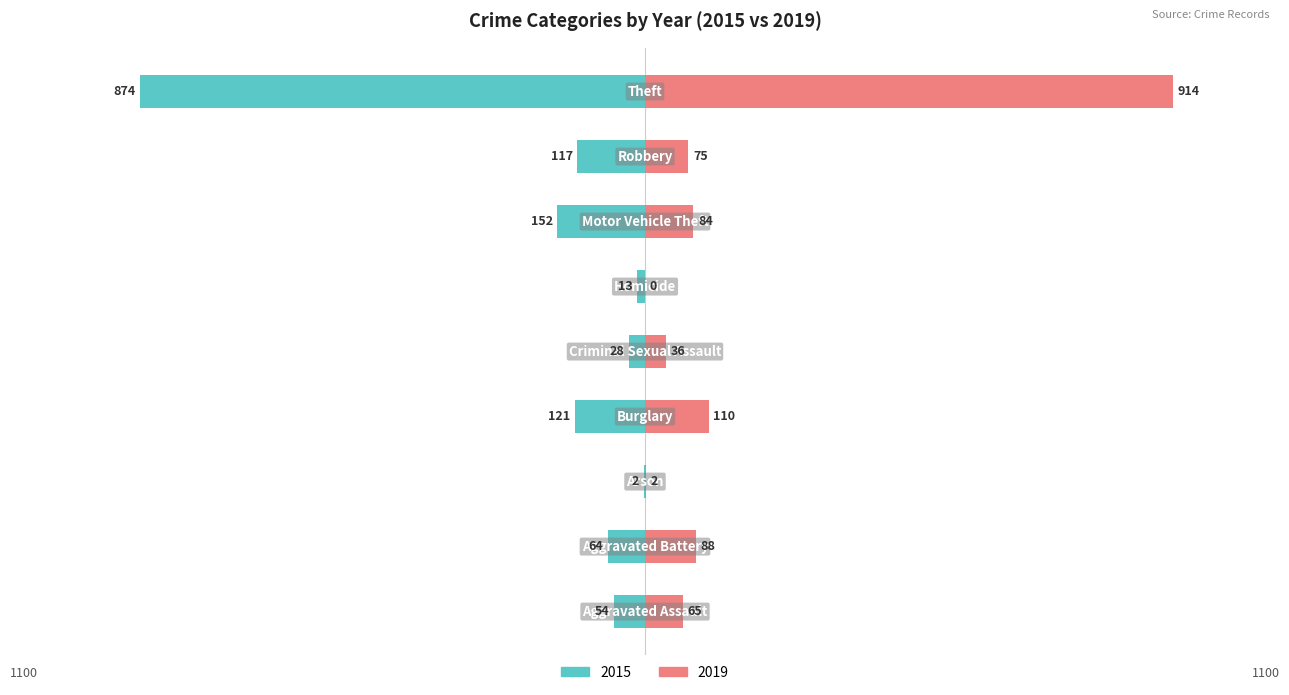

True or false: 2015 has a value of -2 at Arson.

True